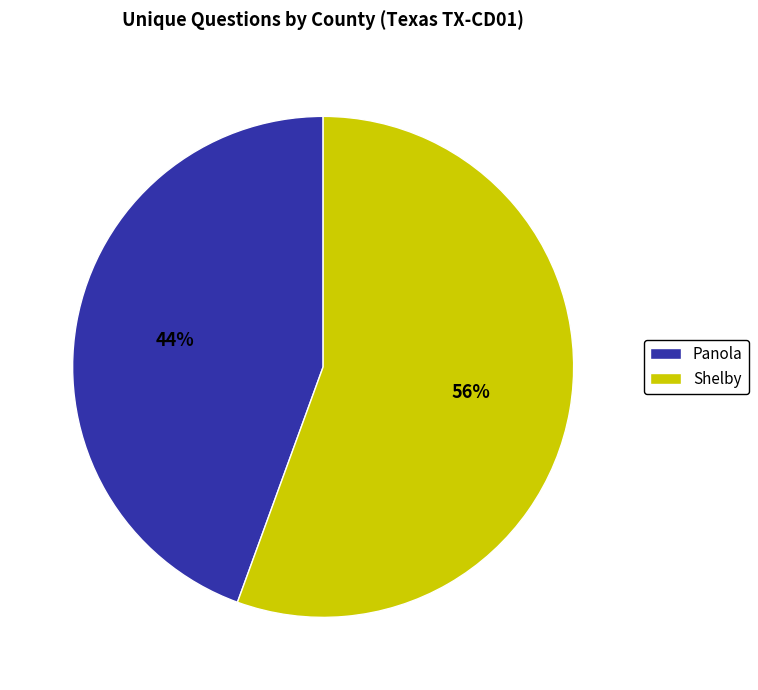

Is Panola the majority of the pie?

No